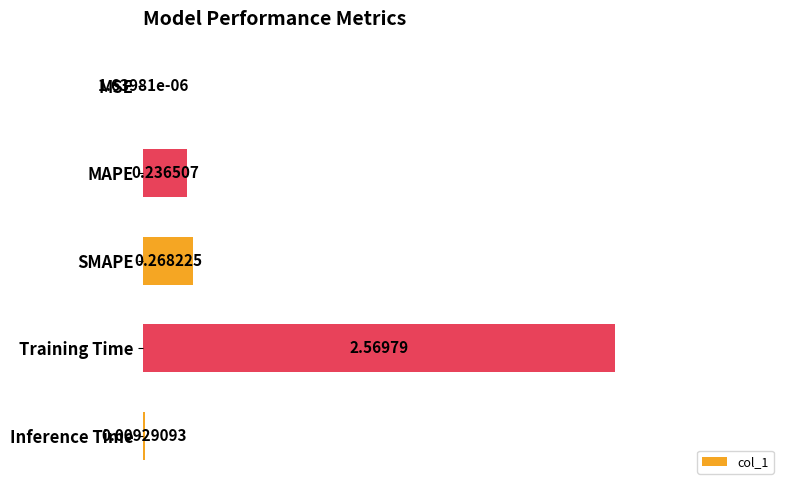

At which category does the chart reach its peak across all series?

Training Time